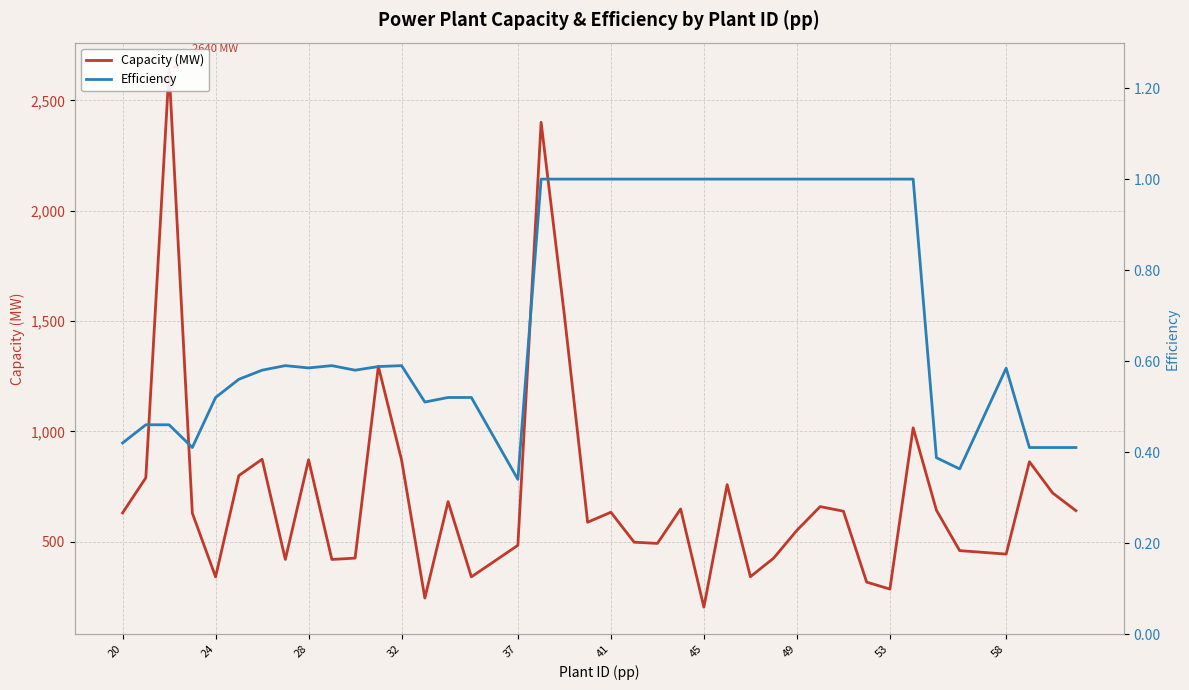

Reading right to left, what are all the values shown in this chart?

Capacity (MW): 641.0	721.0	862.6	444.2	460.0	643.0	1016.3	285.6	317.4	638.7	659.5	551.9	425.9	341.8	759.0	203.7	648.7	492.6	498.2	633.9	588.6	1527.3	2400.5	484.0	341.0	682.0	245.0	870.0	1295.0	426.0	420.0	872.0	420.0	874.0	800.0	341.0	630.0	2640.0	790.0	631.0
Efficiency: 0.4	0.4	0.4	0.6	0.4	0.4	1.0	1.0	1.0	1.0	1.0	1.0	1.0	1.0	1.0	1.0	1.0	1.0	1.0	1.0	1.0	1.0	1.0	0.3	0.5	0.5	0.5	0.6	0.6	0.6	0.6	0.6	0.6	0.6	0.6	0.5	0.4	0.5	0.5	0.4